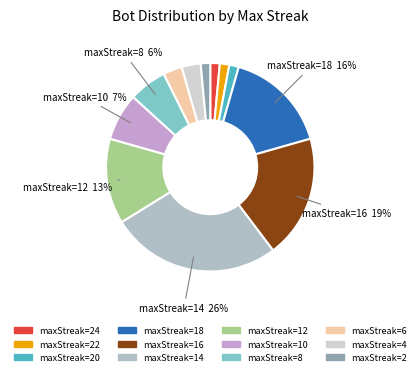

How many segments does this pie chart have?

12